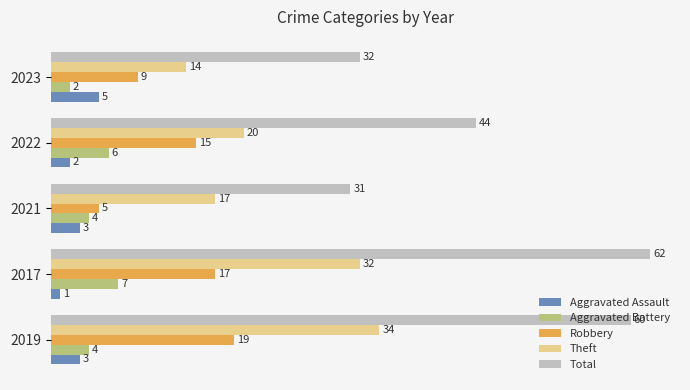

What are all the series names shown in the legend?

Aggravated Assault, Aggravated Battery, Robbery, Theft, Total